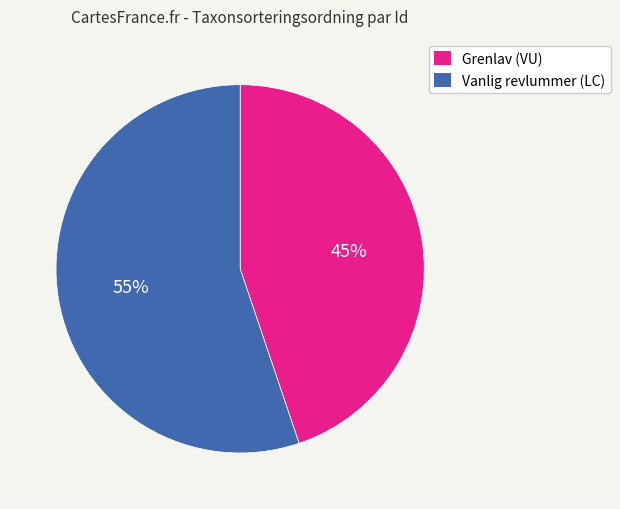

Rank the categories by value from highest to lowest.

Vanlig revlummer (LC), Grenlav (VU)